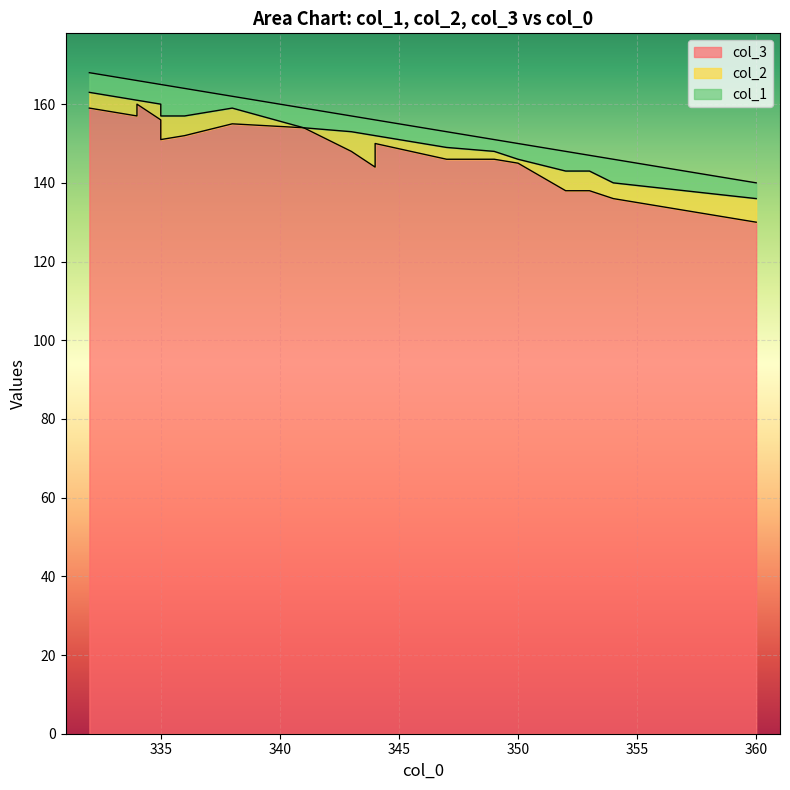

List the series in order of their peak value, lowest first.

col_2, col_1, col_3